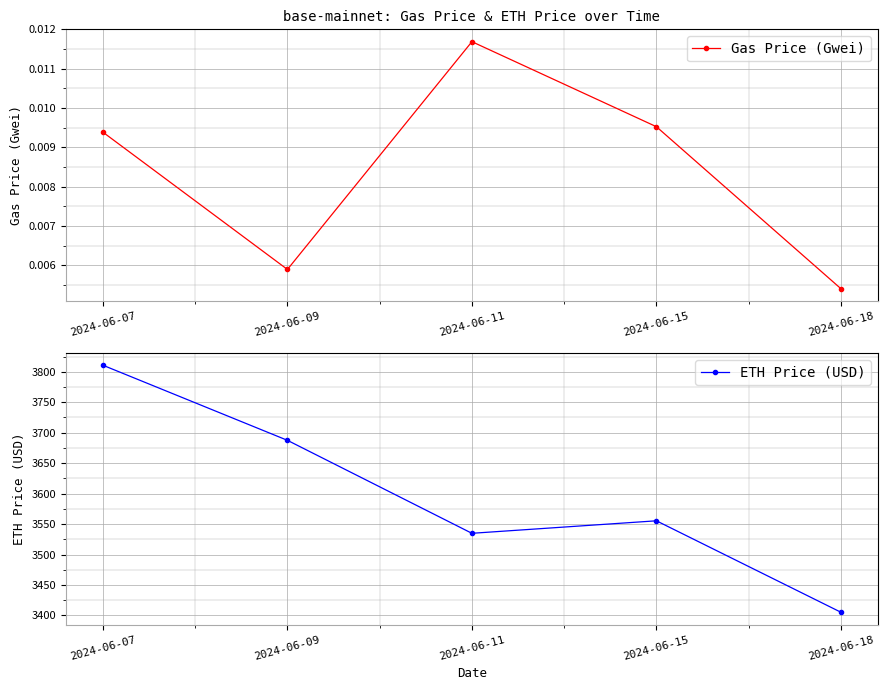

At which category does ETH Price (USD) reach its first local peak?

2024-06-15